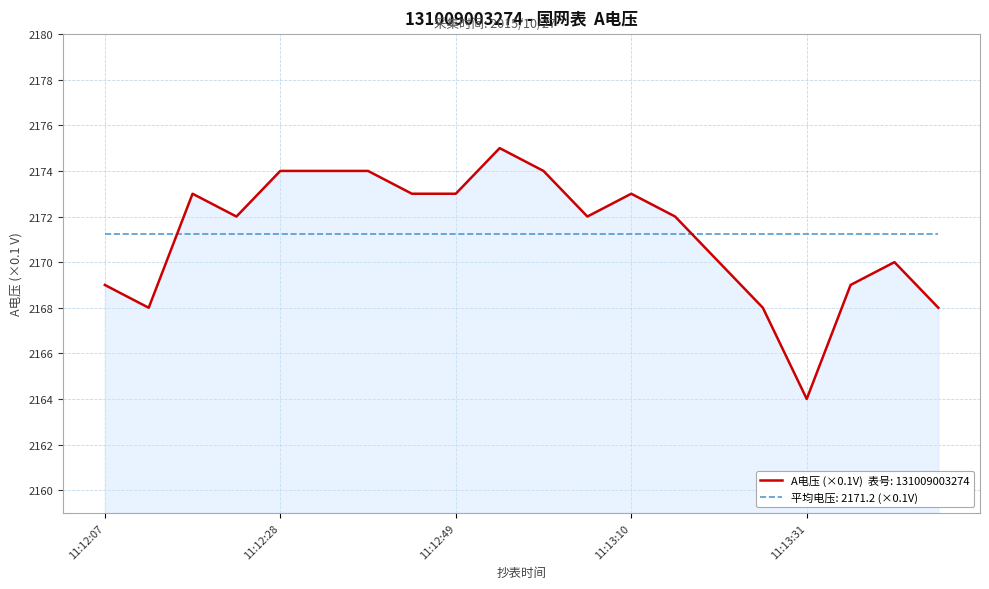

What is the maximum value shown in the chart?

2175.0